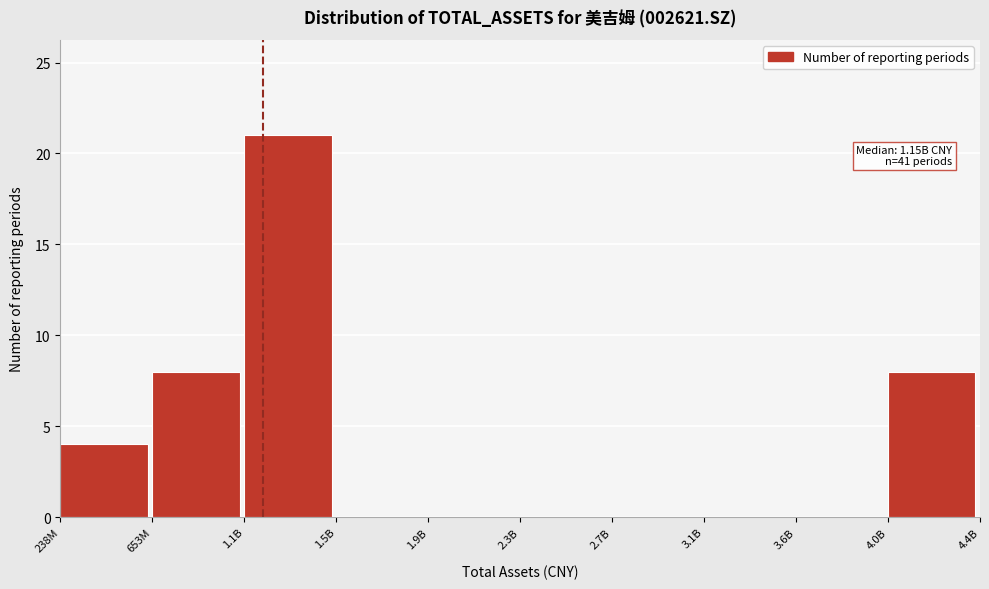

What is the maximum value shown in the chart?

21